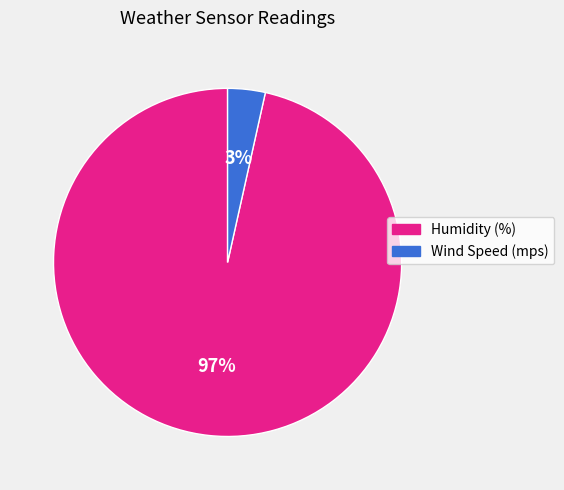

What is the smallest slice in the pie chart?

Wind Speed (mps)